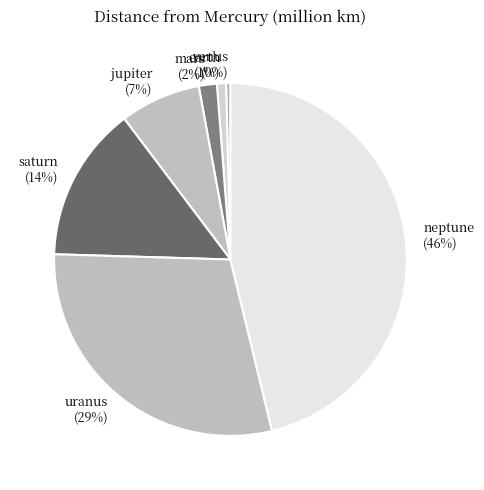

Count the number of slices in the pie.

7